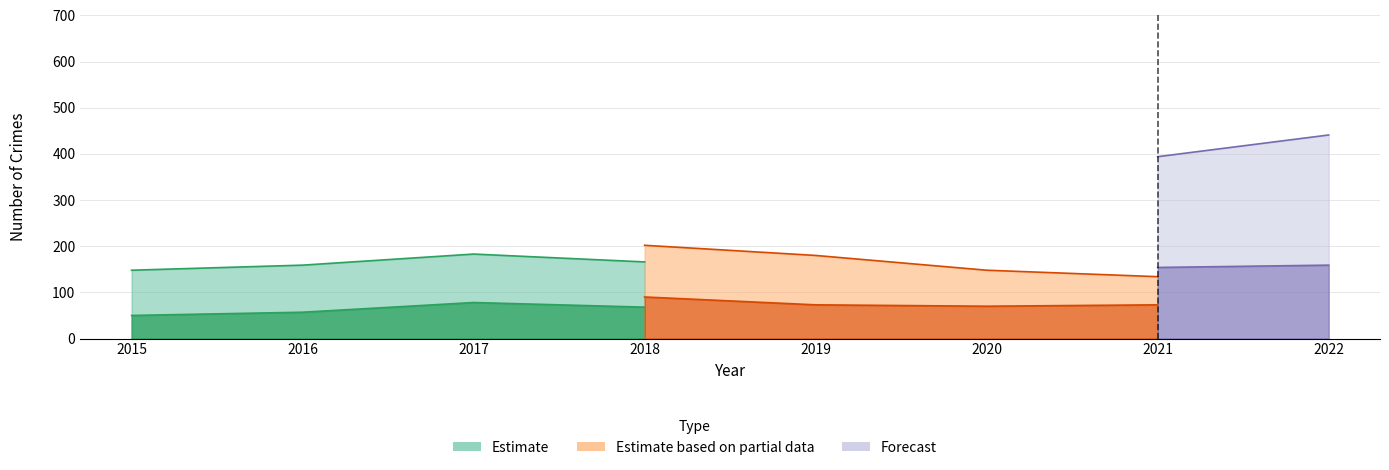

How many lines are shown in the chart?

6